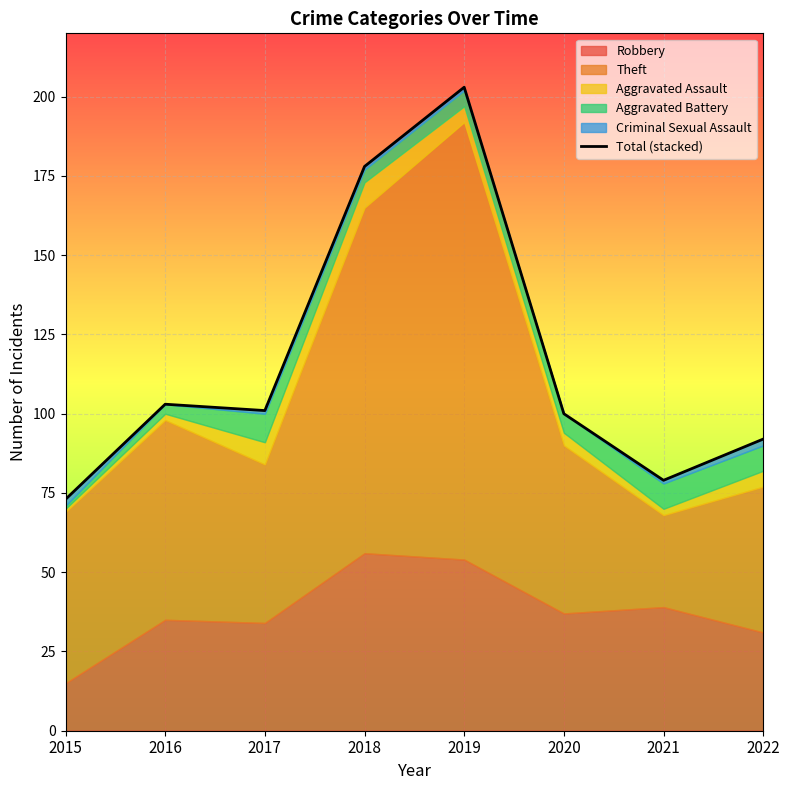

Reading left to right, list all the values displayed in this chart.

2015=73	2016=103	2017=101	2018=178	2019=203	2020=100	2021=79	2022=92